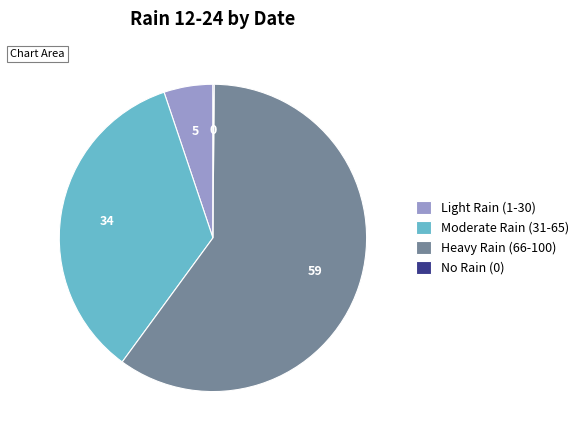

Do Moderate Rain (31-65) and Light Rain (1-30) together represent more than half of the pie?

No